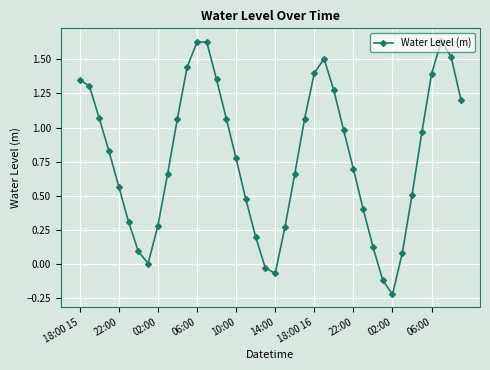

What is the difference between the maximum and second lowest values?

1.8